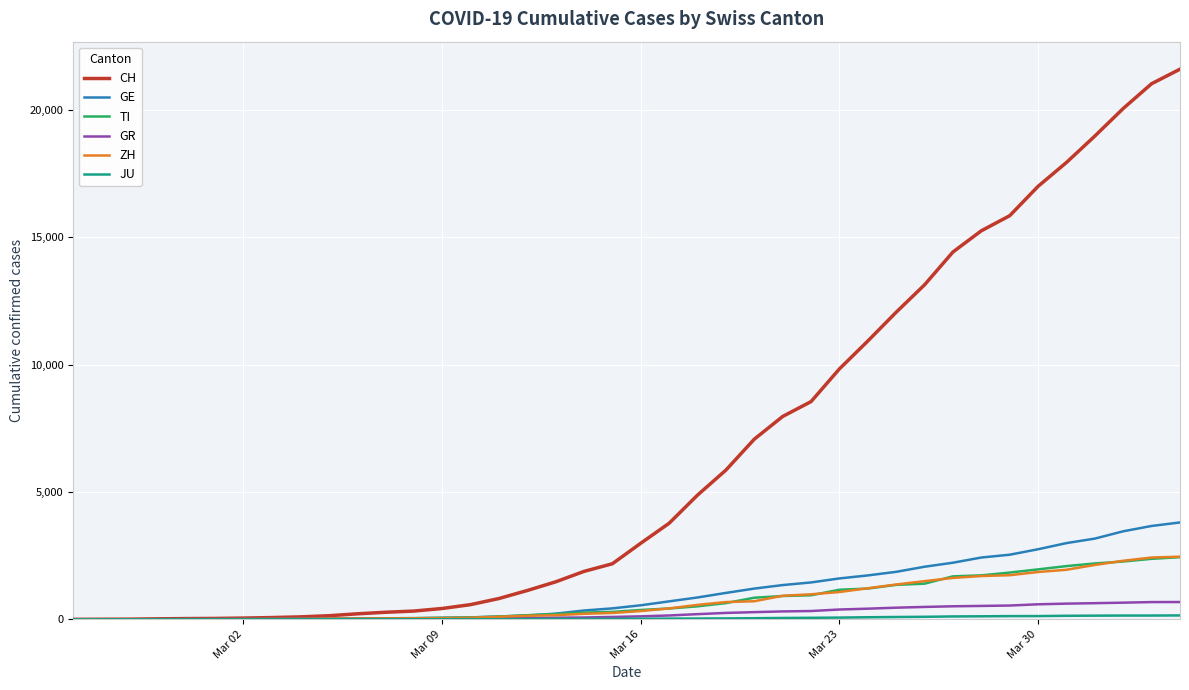

Which series has the widest spread of values?

CH